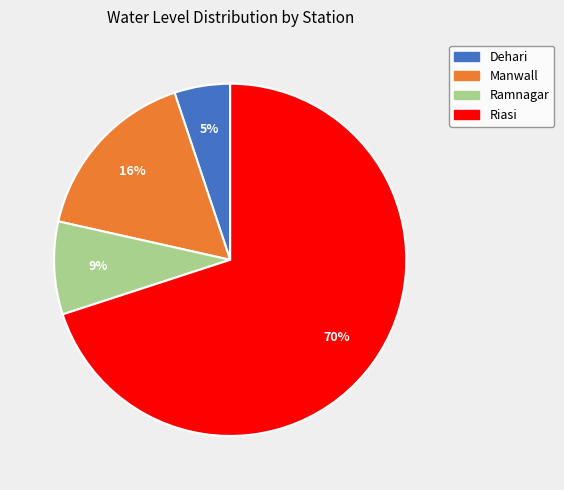

Count the number of slices in the pie.

4